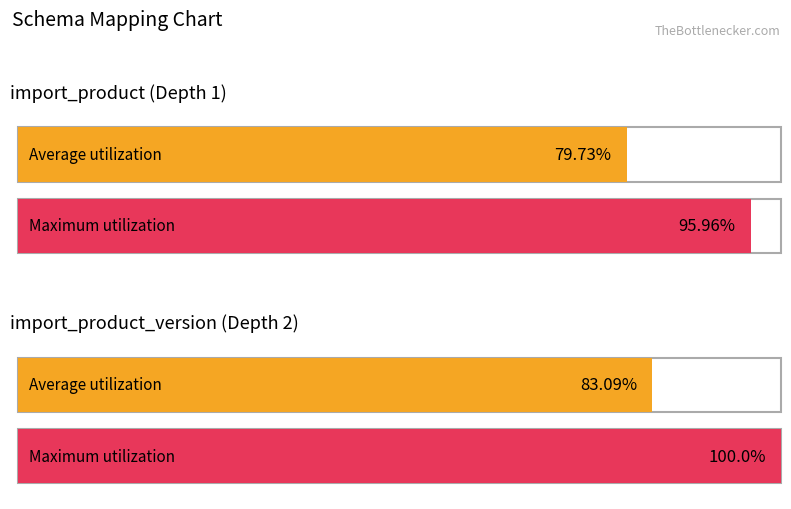

Does the chart contain stacked bars?

No